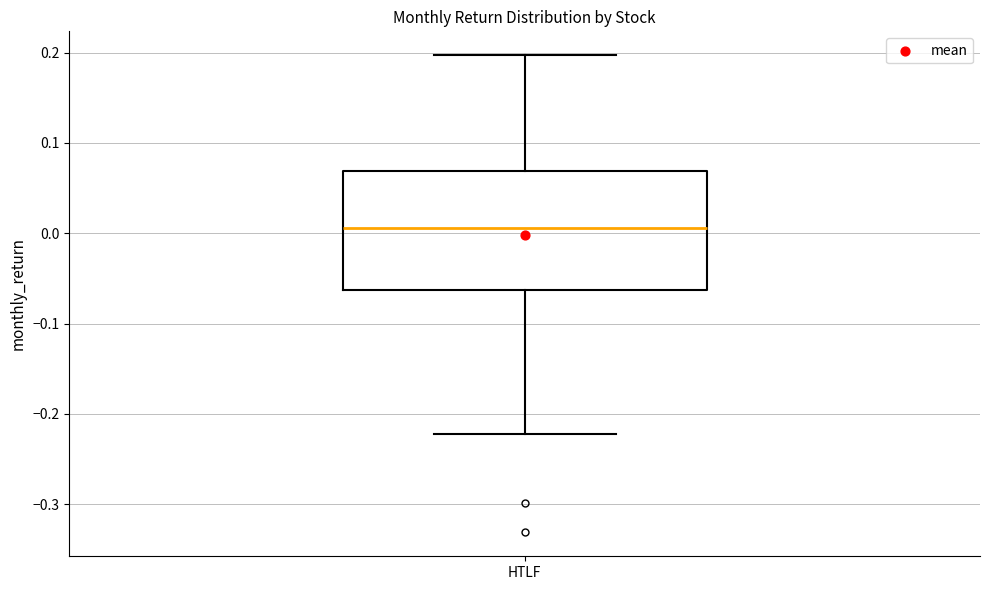

Where does the median line of the box for HTLF sit on the y-axis? The values are not printed on the chart, so give them approximately, as read against the axis.

0.01